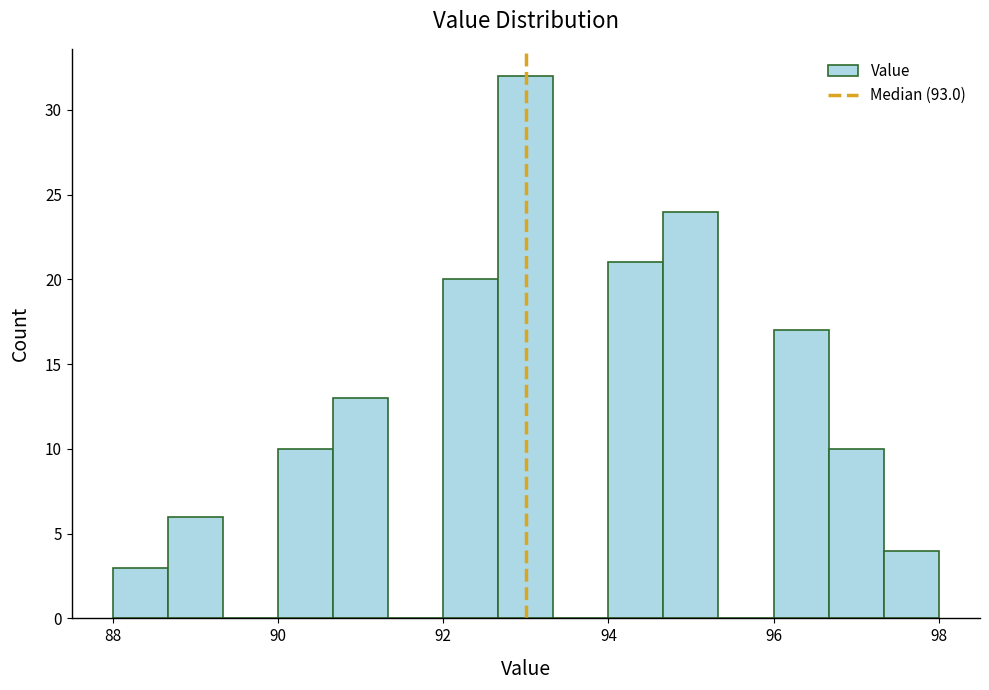

Read against the x-axis, roughly where is the centre of the tallest bar?

93.0